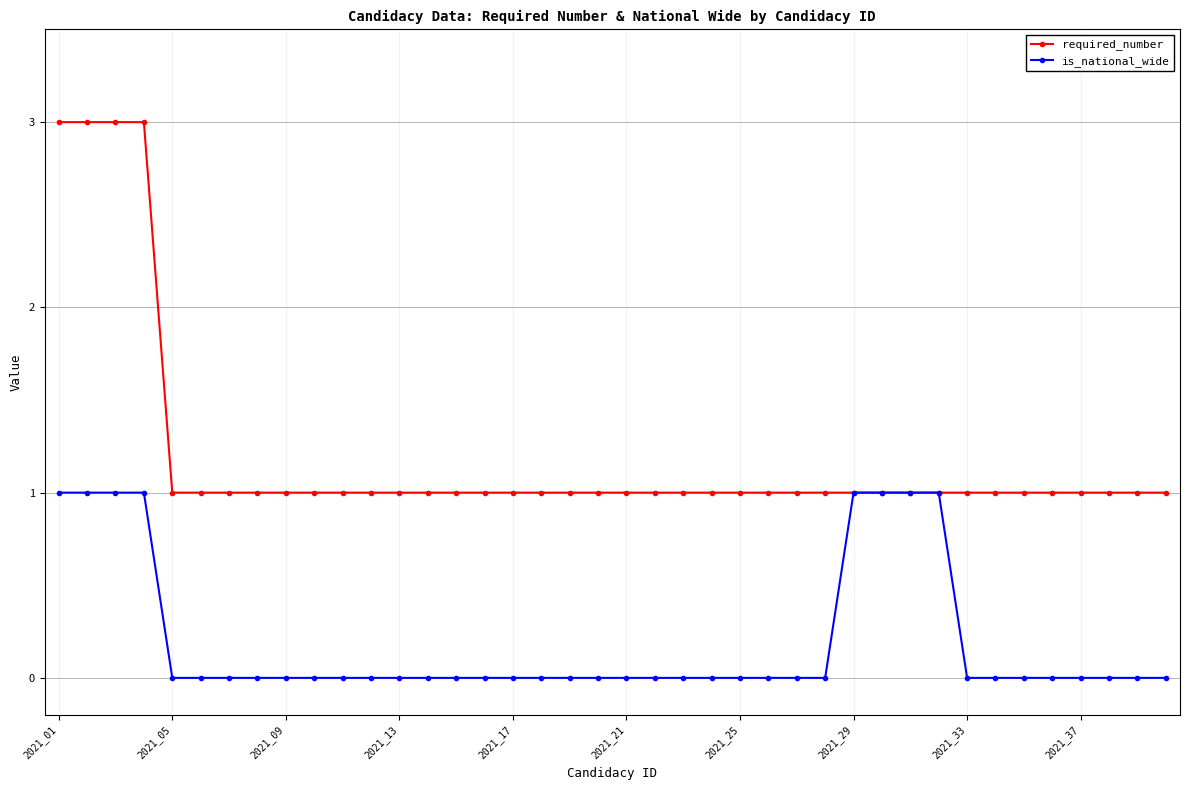

How many series are shown in this chart?

2